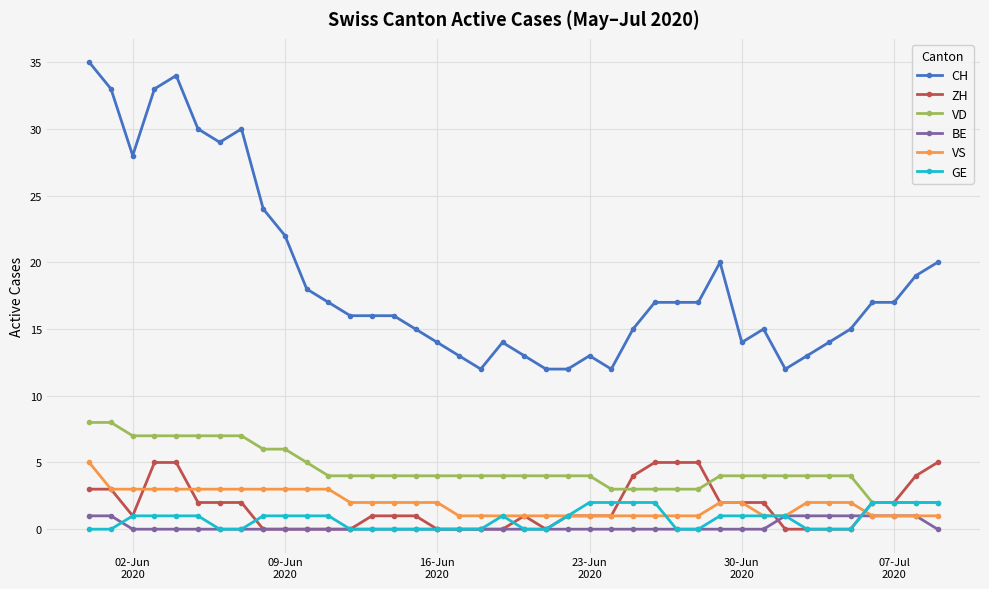

Which series has the widest spread of values?

CH